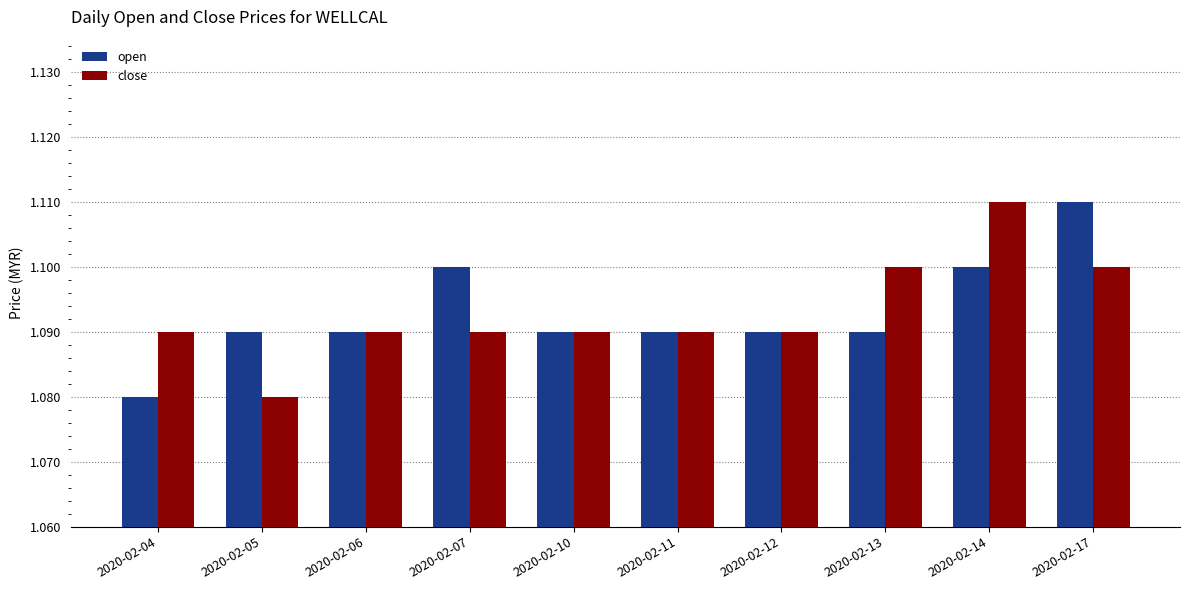

Is the value of close at 2020-02-17 greater than the value of open at 2020-02-04?

Yes